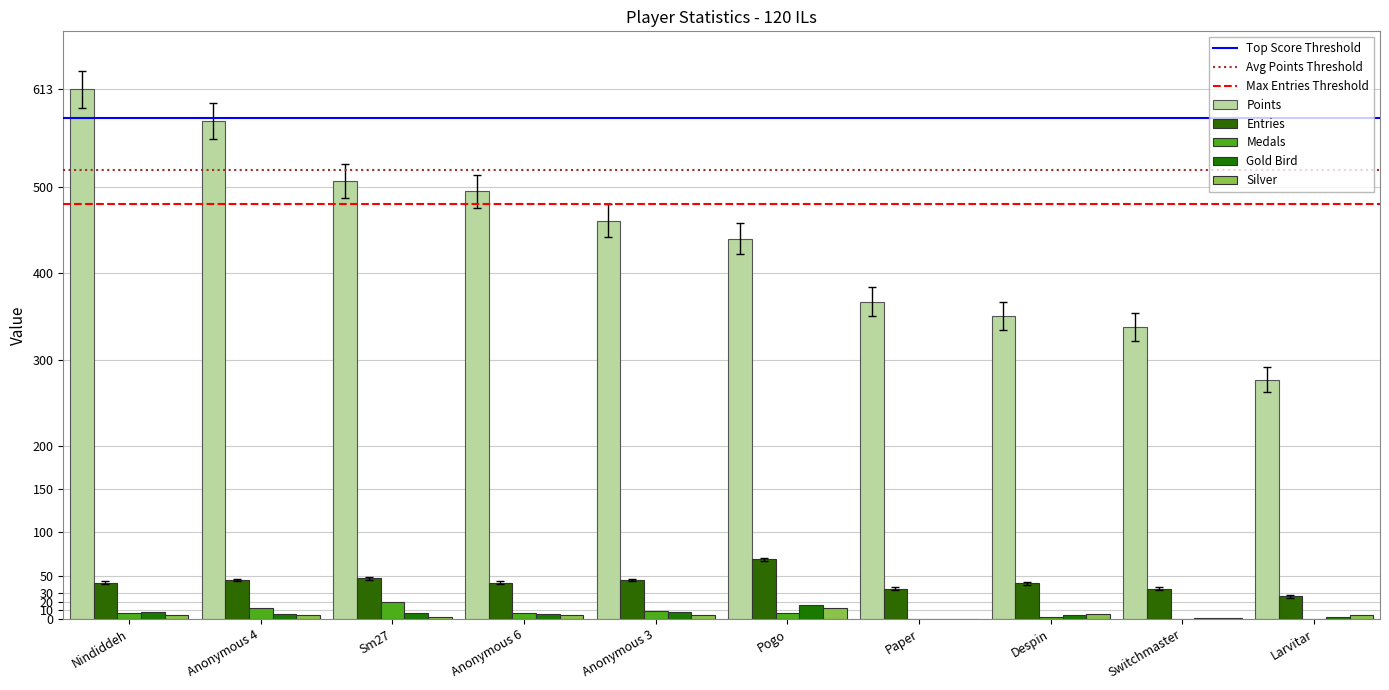

Which series has the largest range (max minus min)?

Points